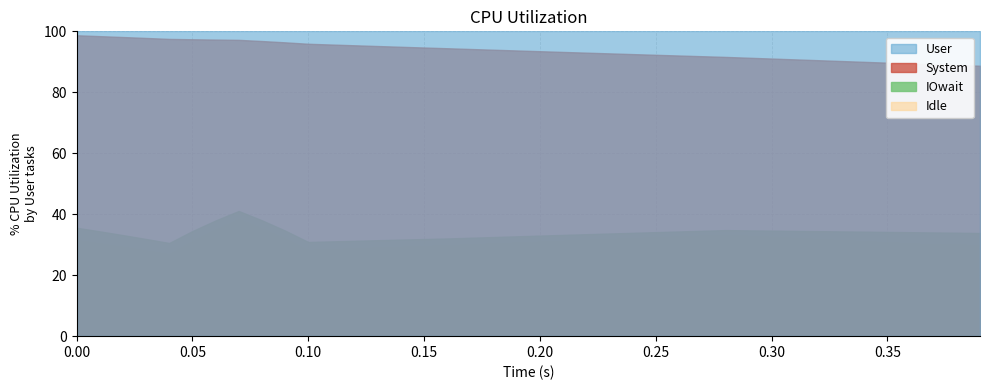

Between 11 and 21, which series saw the biggest shift?

Idle